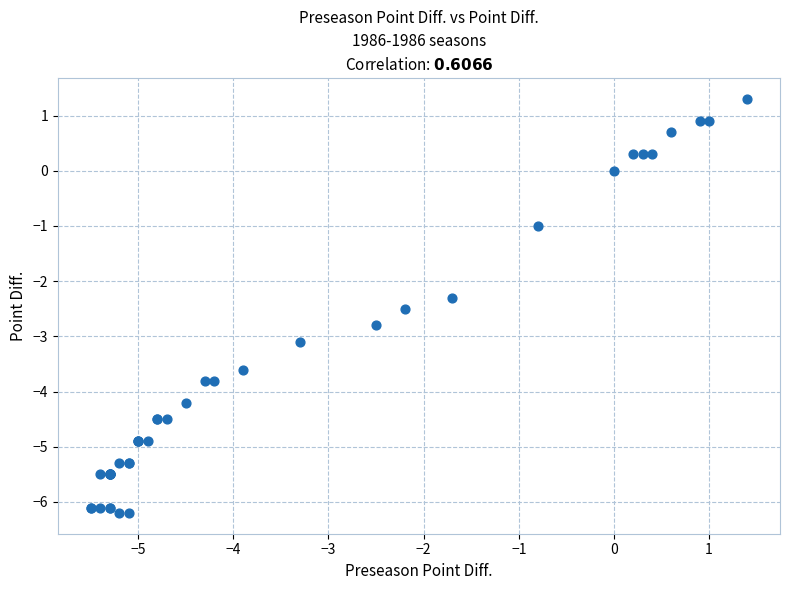

What Y value in the scatter plot is closest to -2?

-2.3